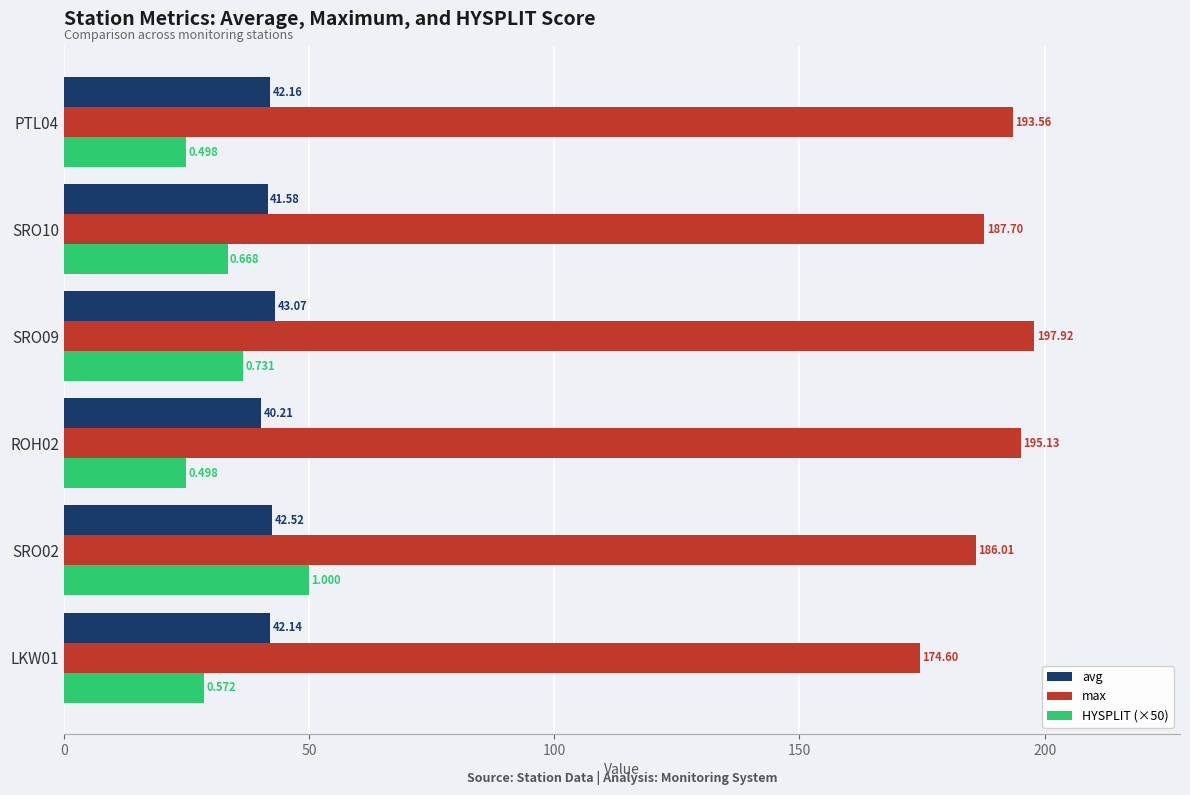

Is the value of HYSPLIT (×50) at ROH02 greater than the value of max at LKW01?

No